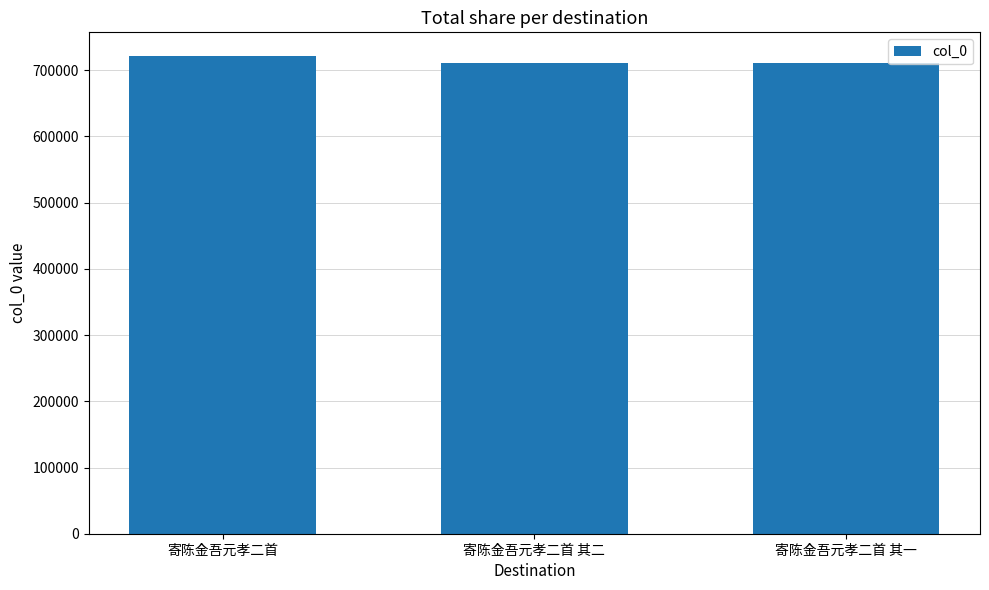

At which label does the data first exceed 711500?

寄陈金吾元孝二首